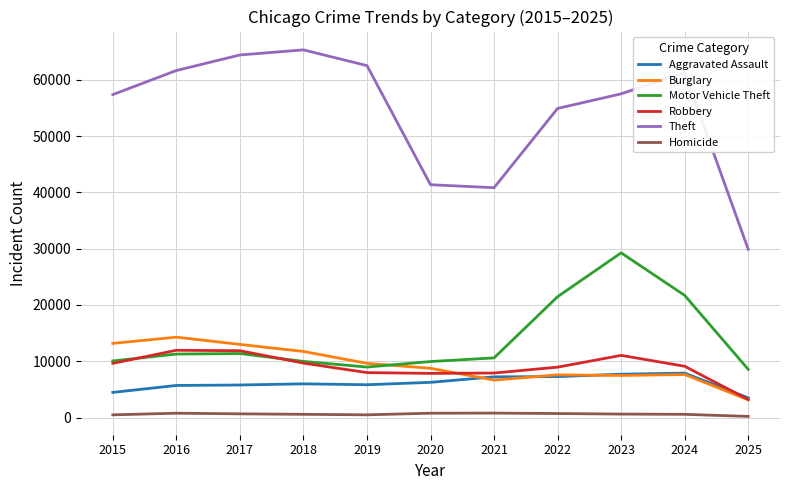

At which category does the chart reach its peak across all series?

2018